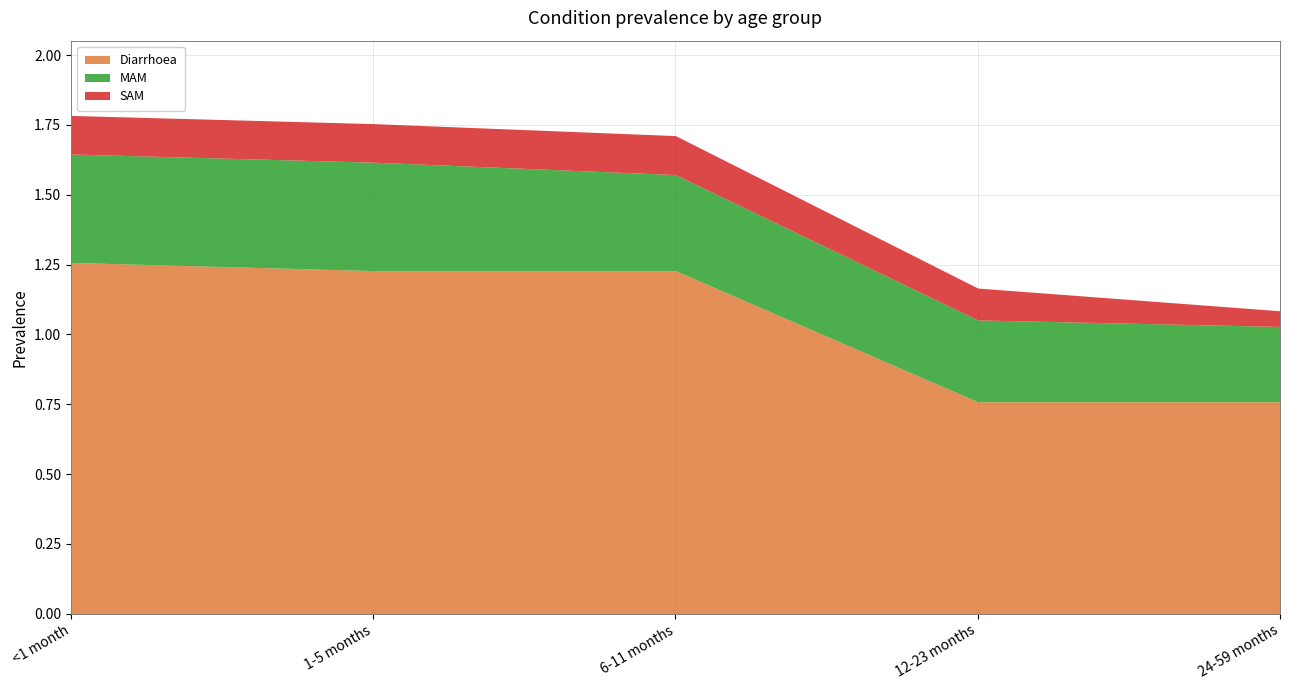

What is the label of the 5th point from the right?

<1 month